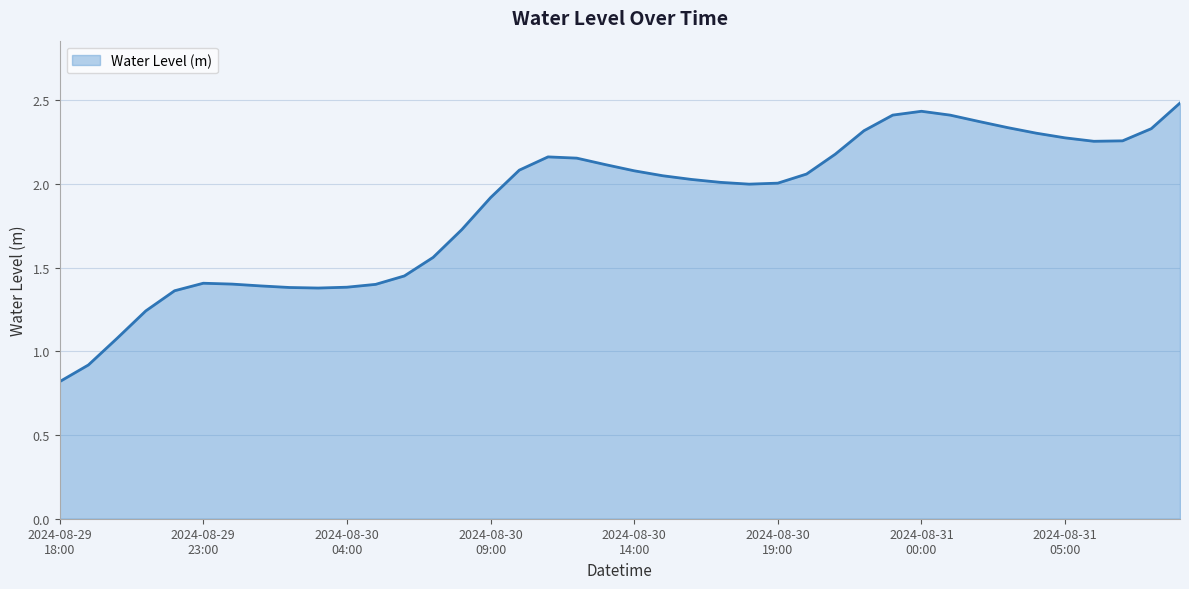

What is the greatest value displayed?

2.5